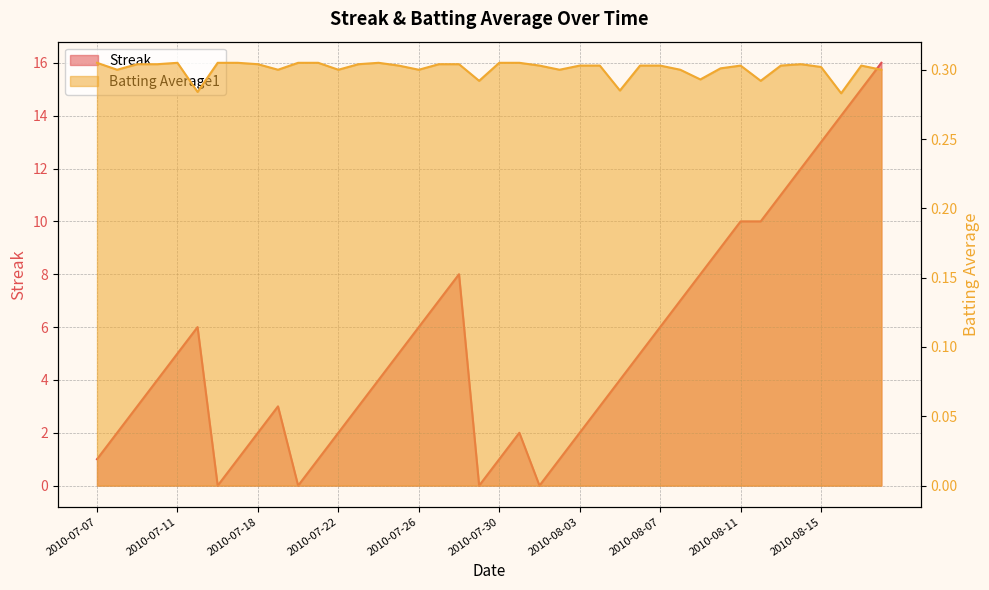

Reading left to right, list all the values displayed in this chart.

Streak: 1.0	2.0	3.0	4.0	5.0	6.0	0.0	1.0	2.0	3.0	0.0	1.0	2.0	3.0	4.0	5.0	6.0	7.0	8.0	0.0	1.0	2.0	0.0	1.0	2.0	3.0	4.0	5.0	6.0	7.0	8.0	9.0	10.0	10.0	11.0	12.0	13.0	14.0	15.0	16.0
Batting Average1: 0.3	0.3	0.3	0.3	0.3	0.3	0.3	0.3	0.3	0.3	0.3	0.3	0.3	0.3	0.3	0.3	0.3	0.3	0.3	0.3	0.3	0.3	0.3	0.3	0.3	0.3	0.3	0.3	0.3	0.3	0.3	0.3	0.3	0.3	0.3	0.3	0.3	0.3	0.3	0.3